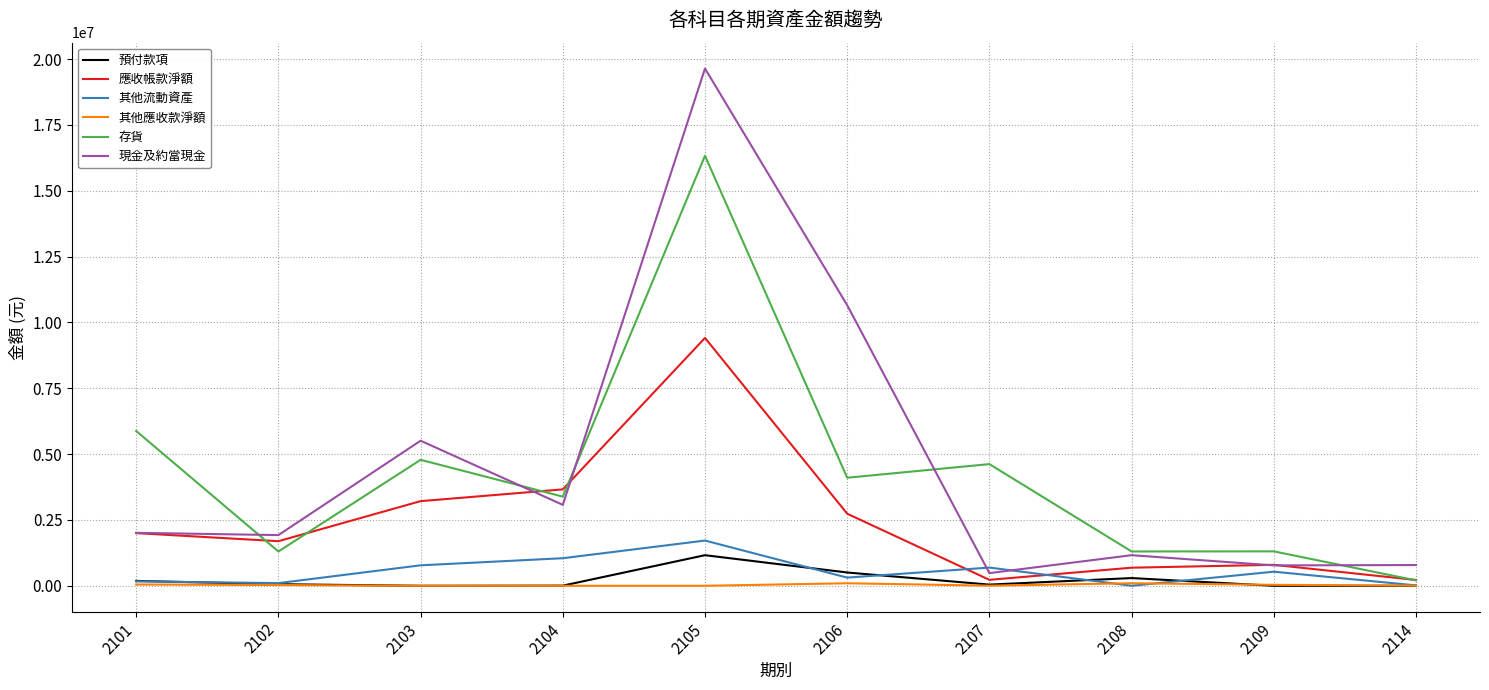

Which series has the largest total across all categories?

現金及約當現金